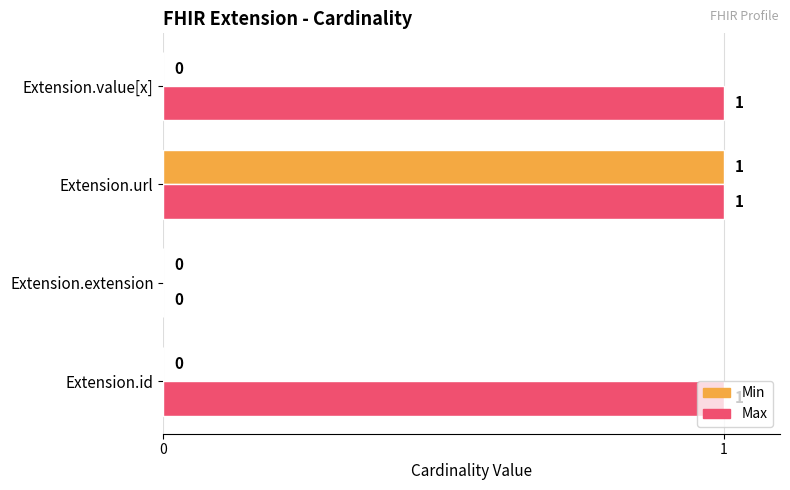

How many Max values are between 1 and 2?

3